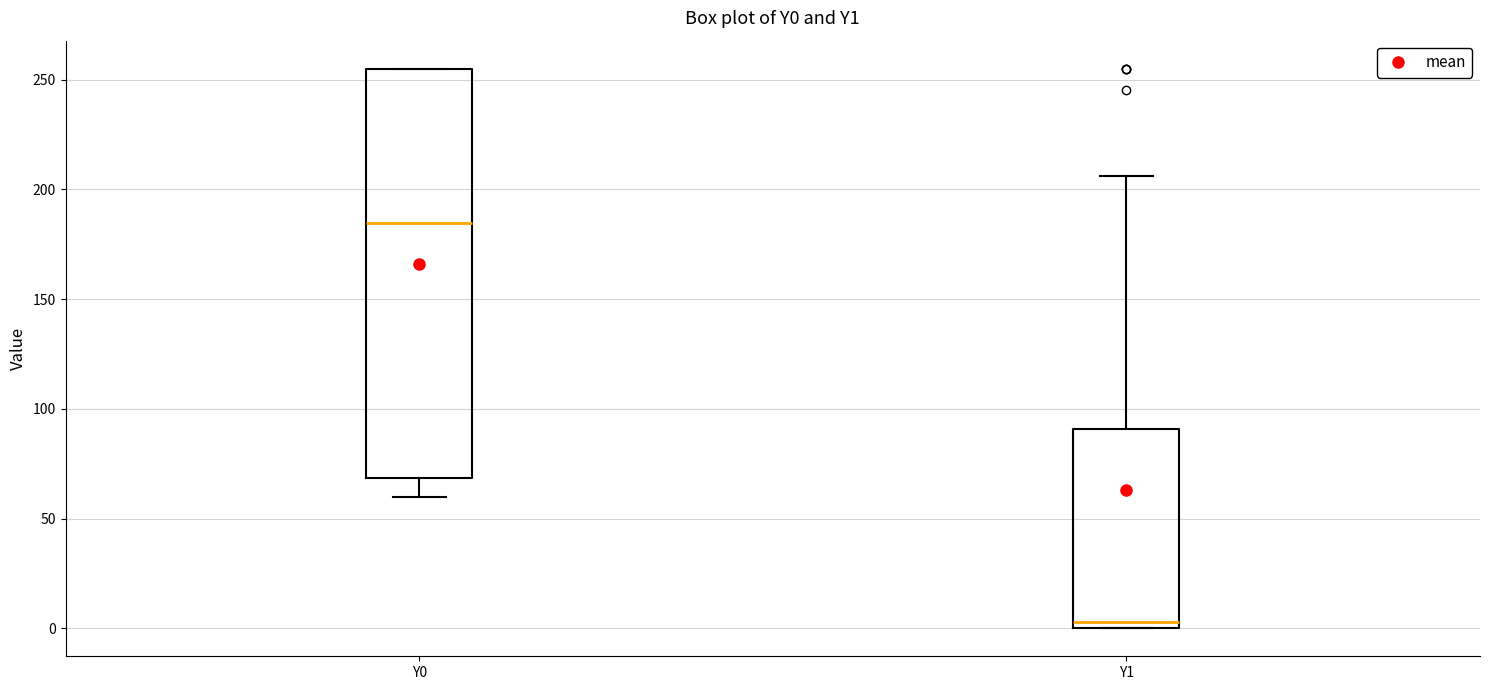

Reading left to right, read every box against the y-axis: the position of its median line, the range the box covers, and the ends of its whiskers. The values are not printed on the chart, so give them approximately, as read against the axis.

Y0: median 185, box 70 to 255, whiskers 60 to 255
Y1: median 5, box 0 to 90, whiskers 0 to 205